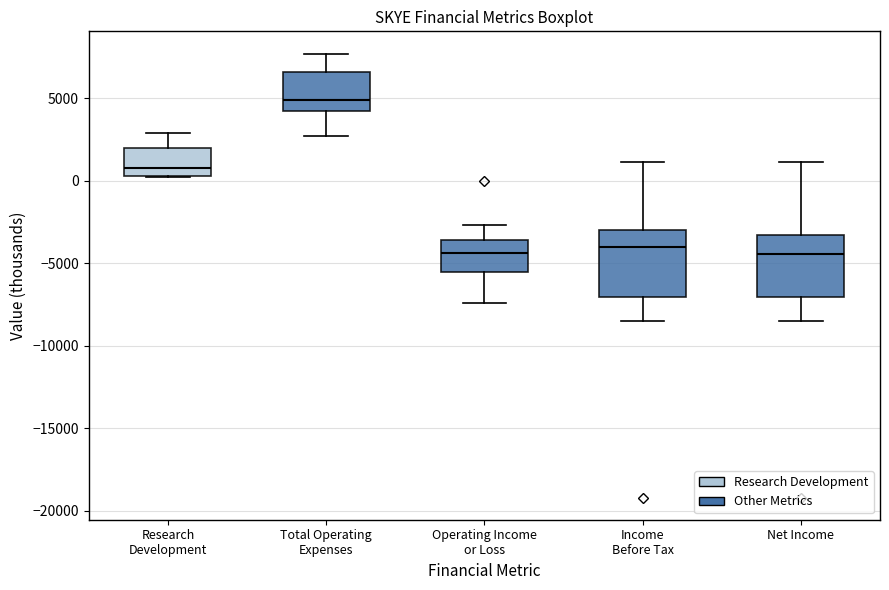

Reading left to right, read every box against the y-axis: the position of its median line, the range the box covers, and the ends of its whiskers. The values are not printed on the chart, so give them approximately, as read against the axis.

Research Development: median 1000, box 500 to 2000, whiskers 0 to 3000
Total Operating Expenses: median 5000, box 4000 to 6500, whiskers 2500 to 7500
Operating Income or Loss: median -4500, box -5500 to -3500, whiskers -7500 to -2500
Income Before Tax: median -4000, box -7000 to -3000, whiskers -8500 to 1000
Net Income: median -4500, box -7000 to -3500, whiskers -8500 to 1000